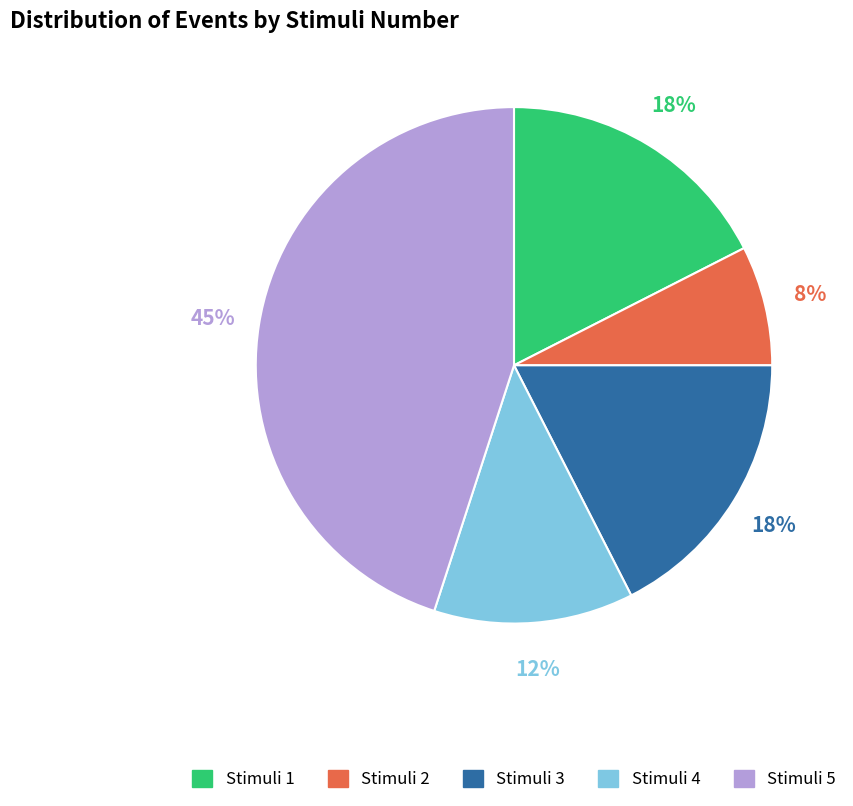

Is there any slice that represents more than half of the pie?

No